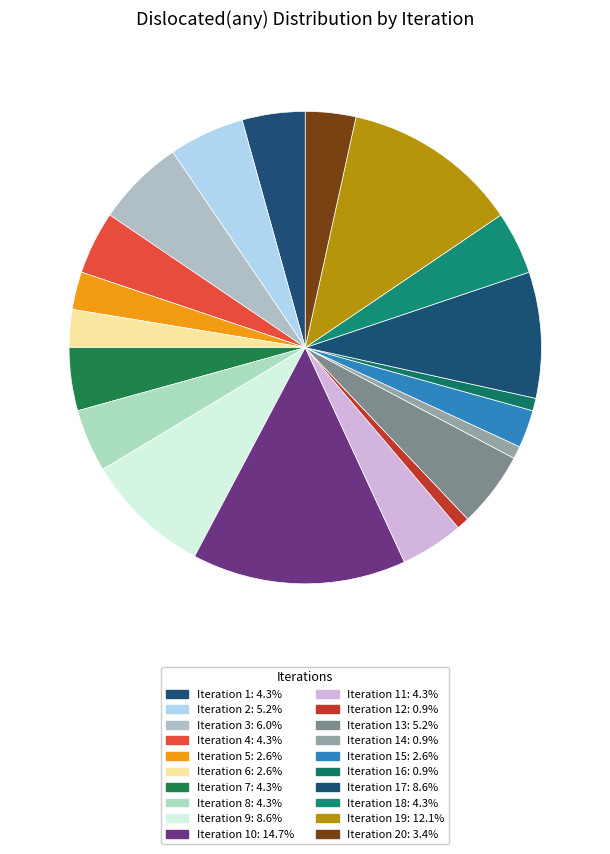

Is there a majority slice in this chart?

No